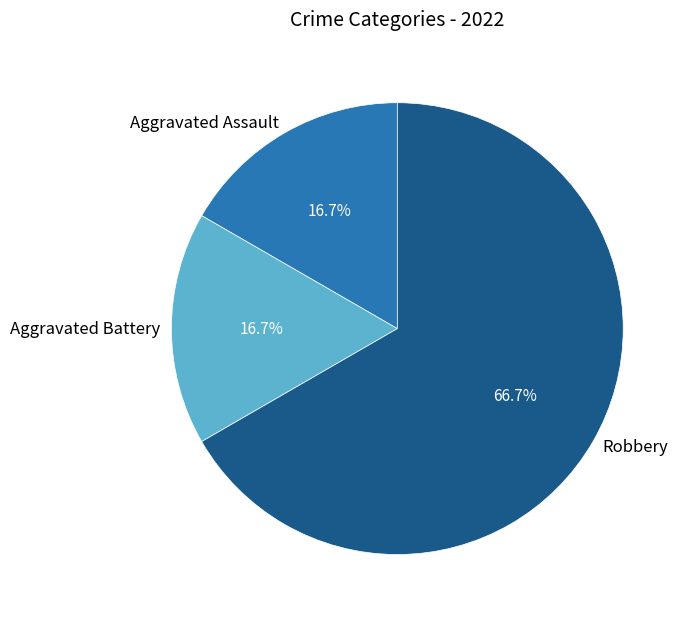

Approximately how many times larger is the value at Aggravated Assault compared to Aggravated Battery?

1.0